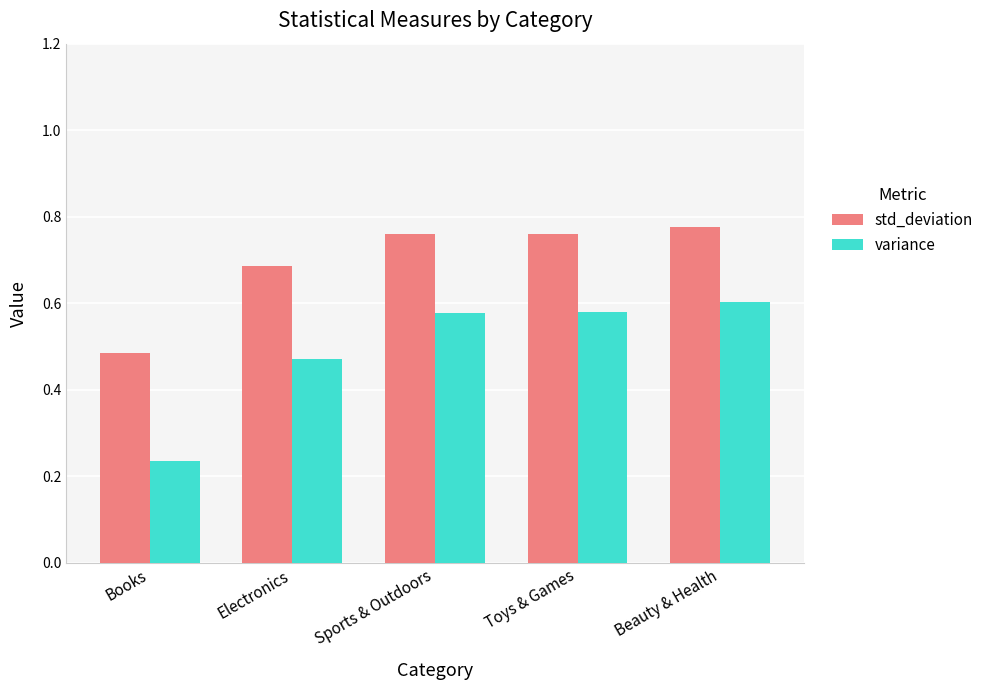

Are the bars horizontal?

No